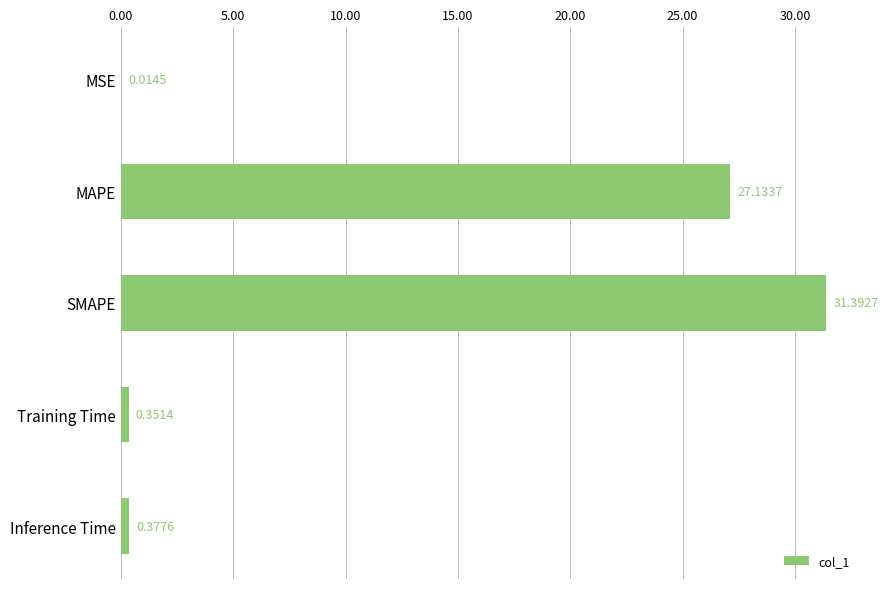

At which category does the chart reach its peak across all series?

SMAPE